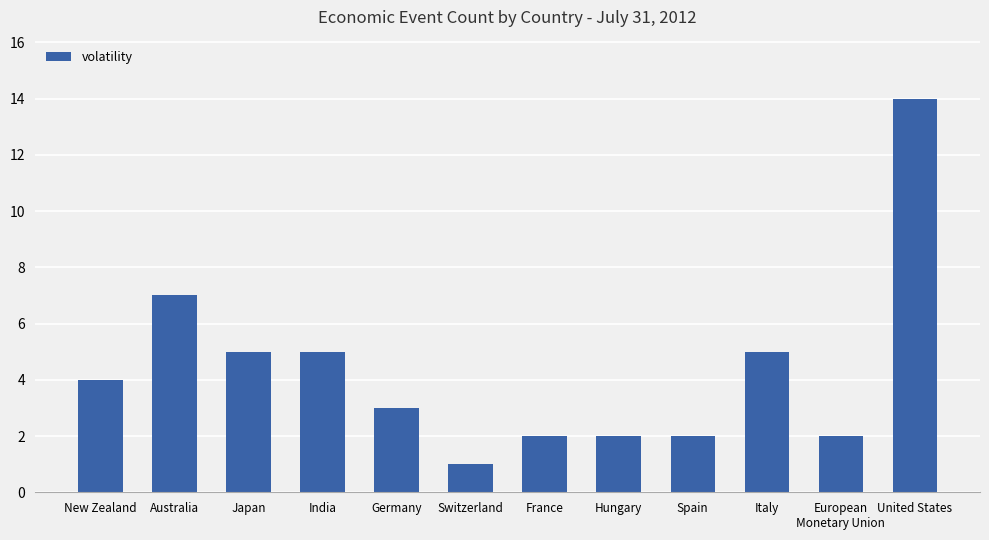

Does the chart contain stacked bars?

No